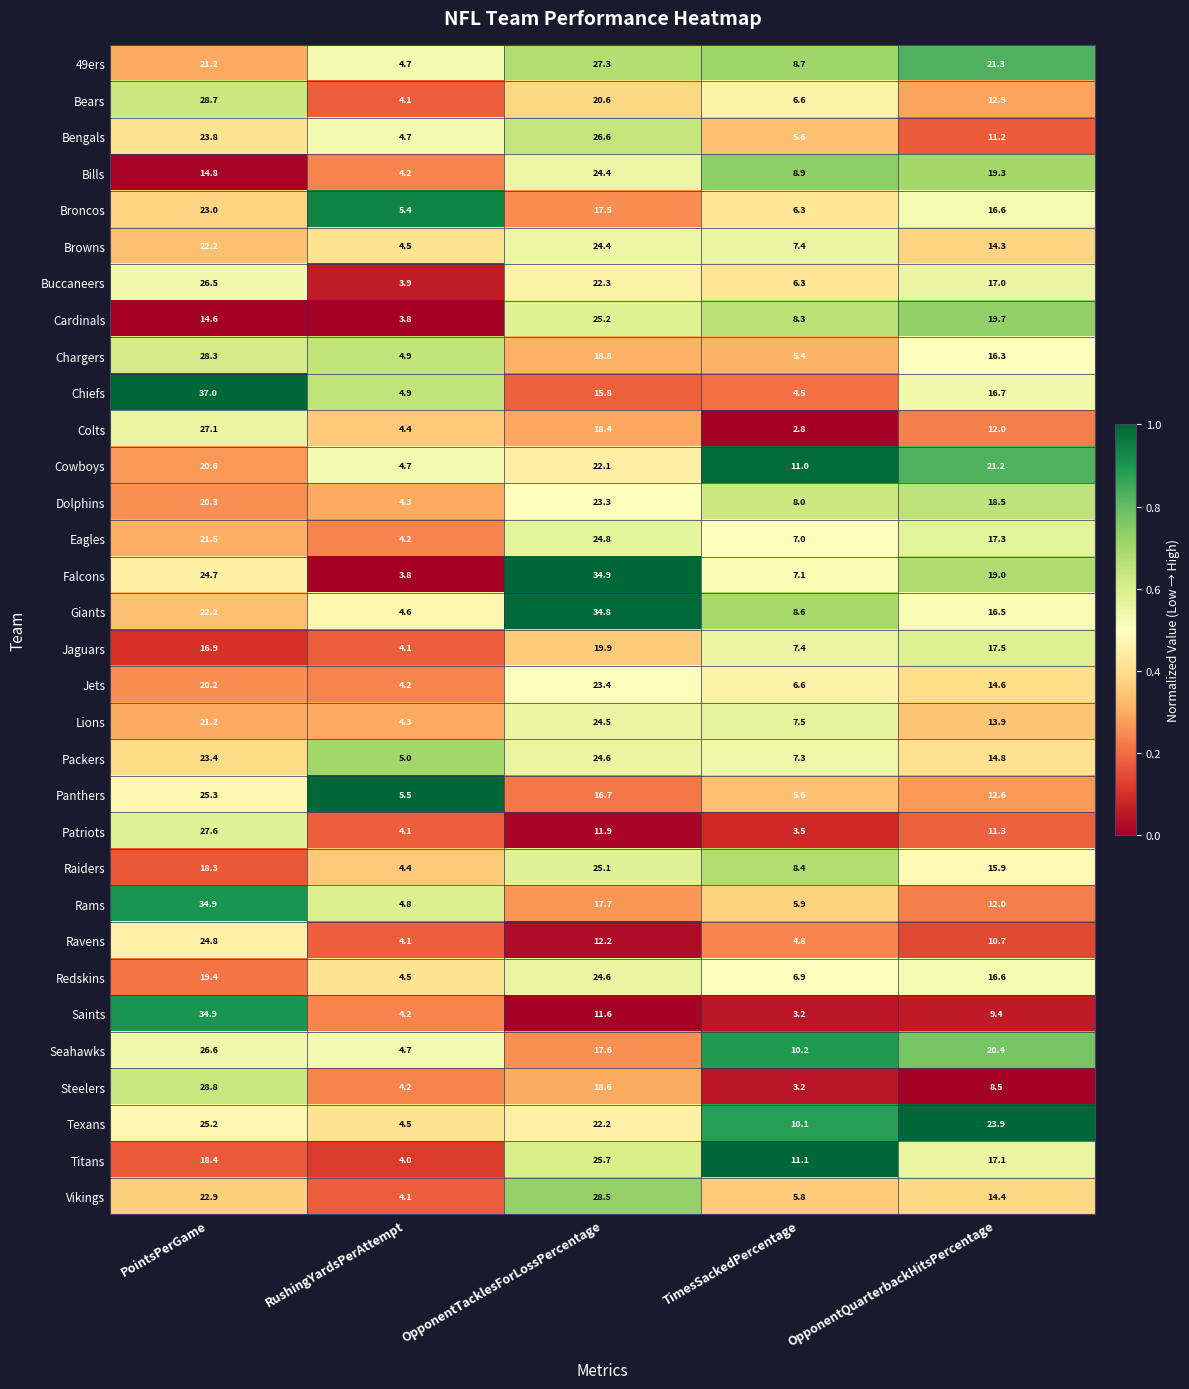

At which label is Broncos closest to 14?

OpponentQuarterbackHitsPercentage